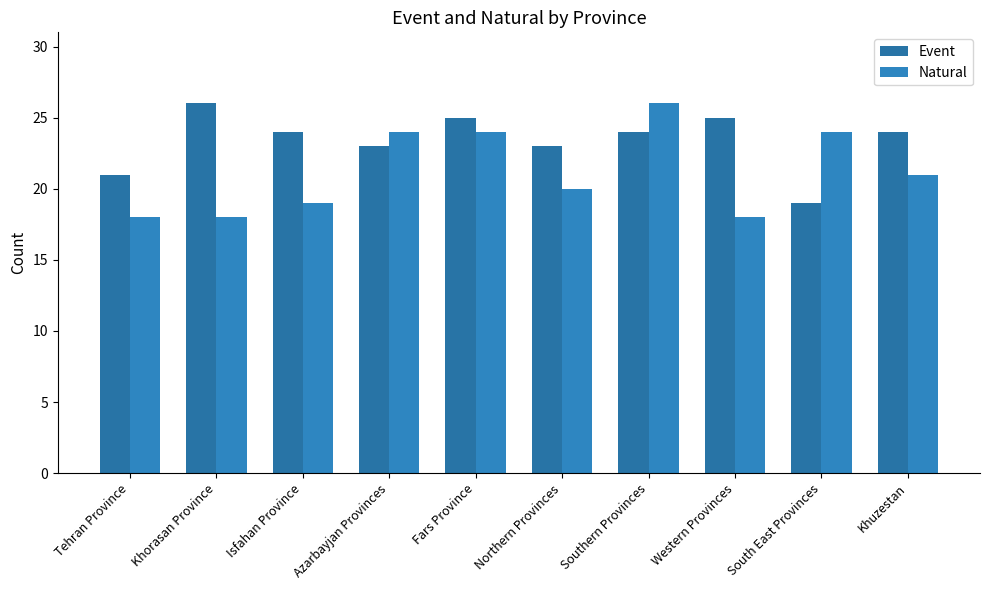

The Event series shows 6 at Western Provinces. True or false?

False